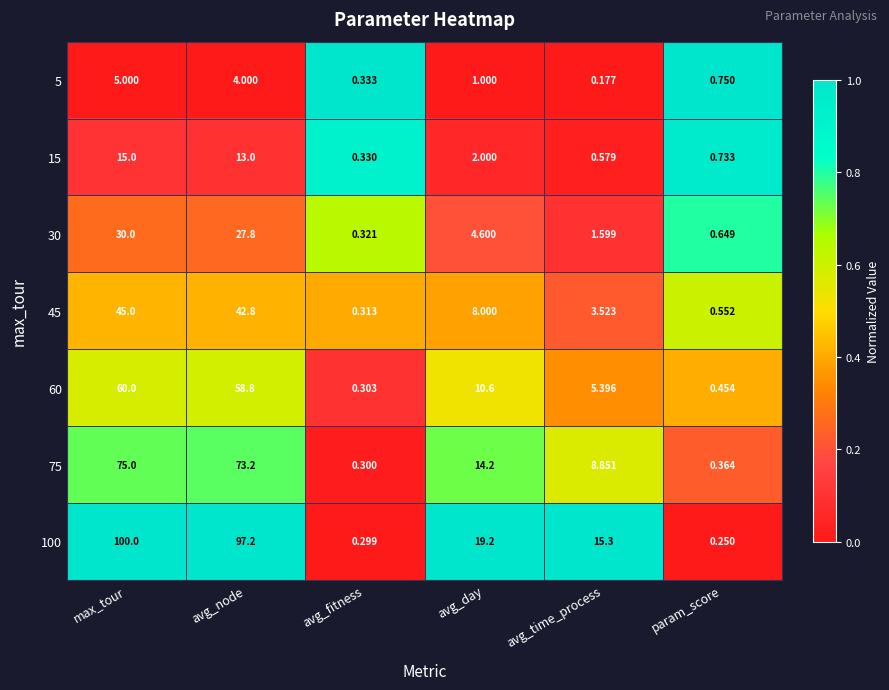

Which series has the largest total across all categories?

100